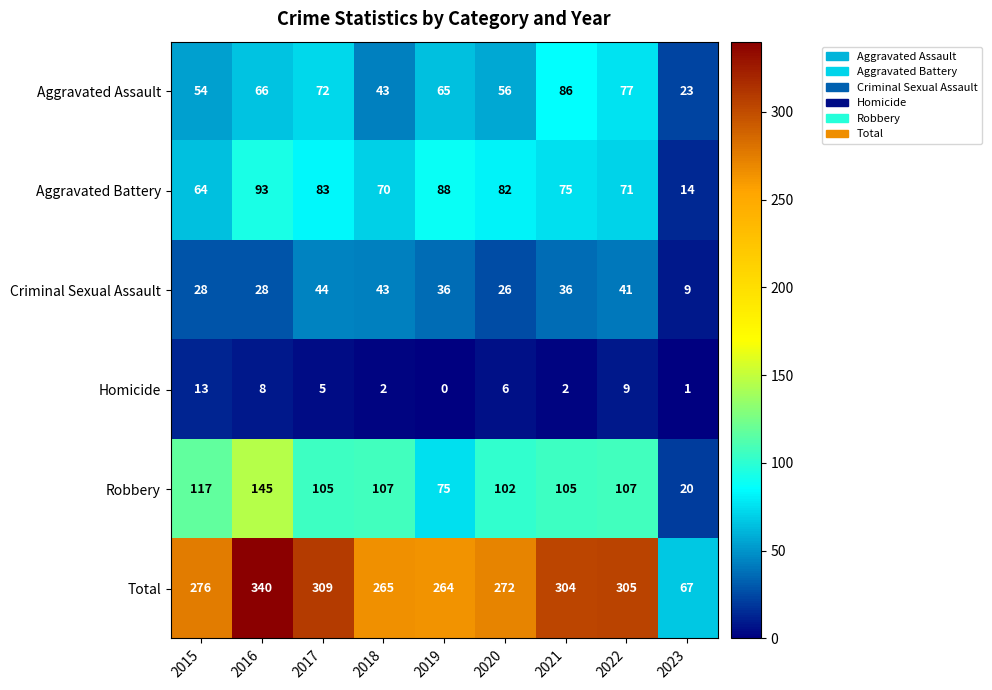

At which label does Aggravated Assault reach its peak?

2021